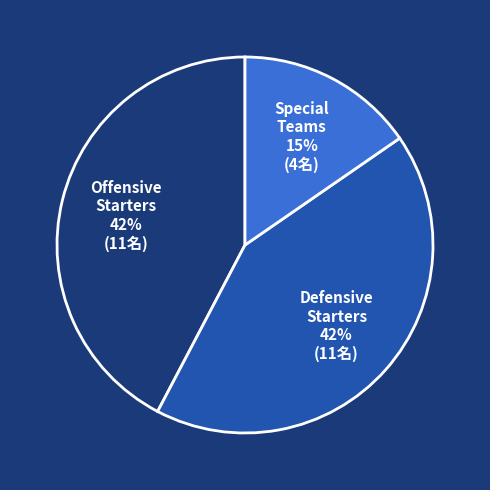

Approximately how many times larger is the value at Offensive Starters compared to Defensive Starters?

1.0